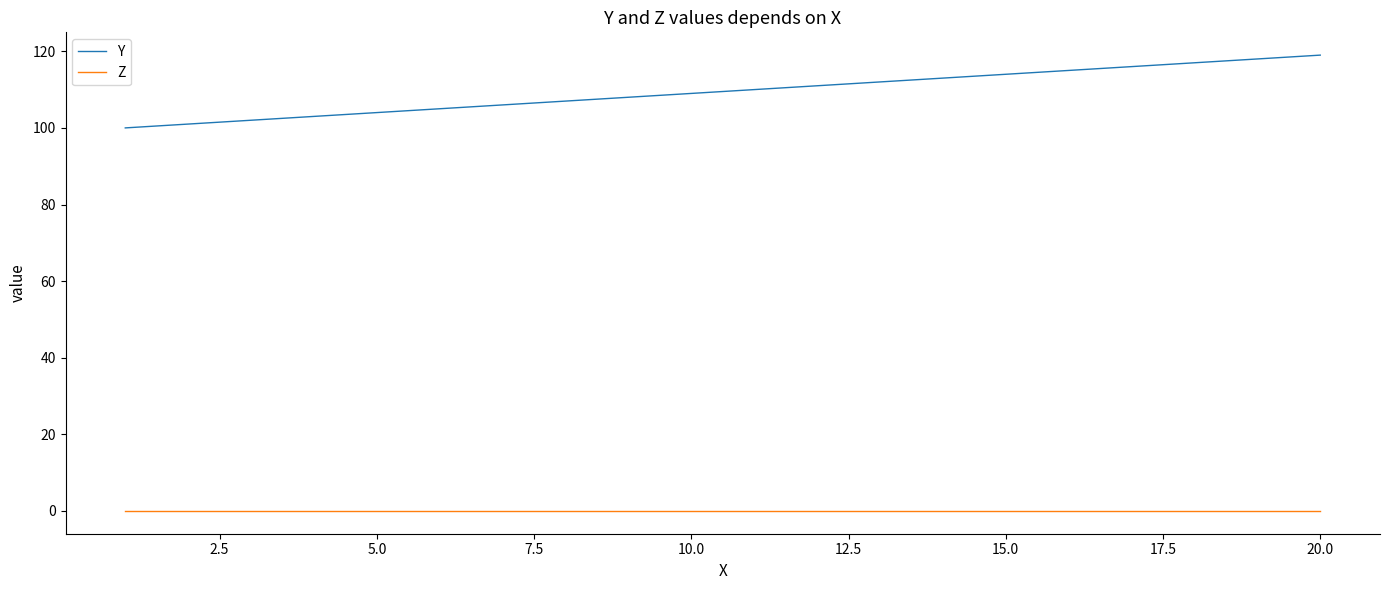

True or false: Y and Z cross at least once.

False